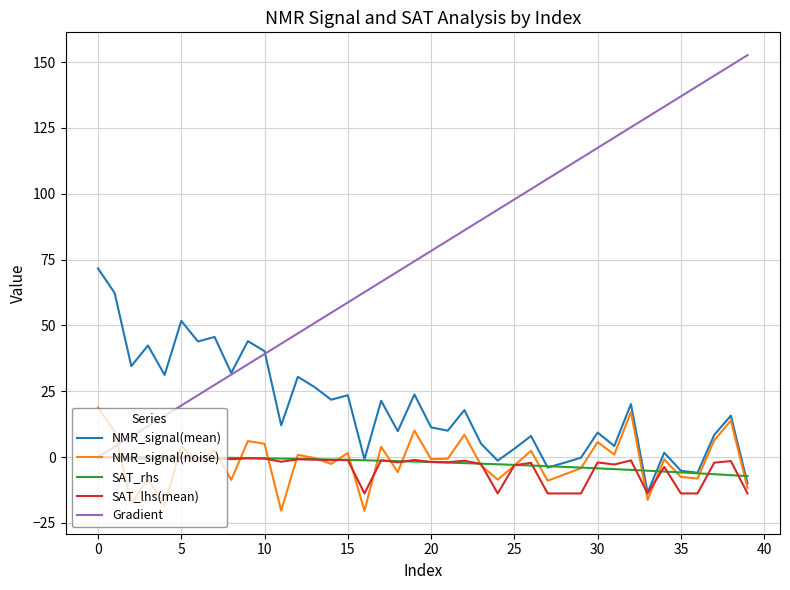

Which series has the largest total across all categories?

Gradient